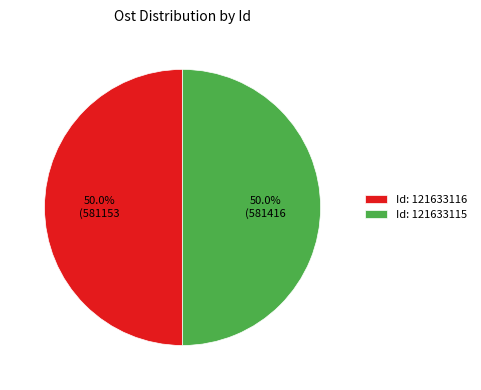

What portion of the pie excludes Id: 121633116?

50.0%